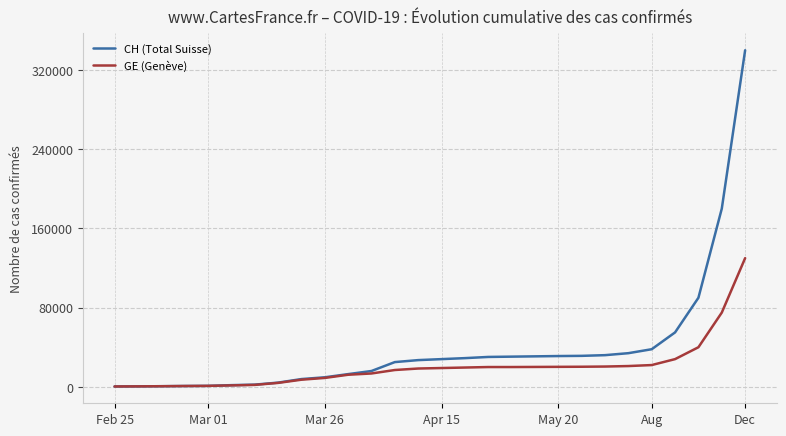

Which series has the largest range (max minus min)?

CH (Total Suisse)